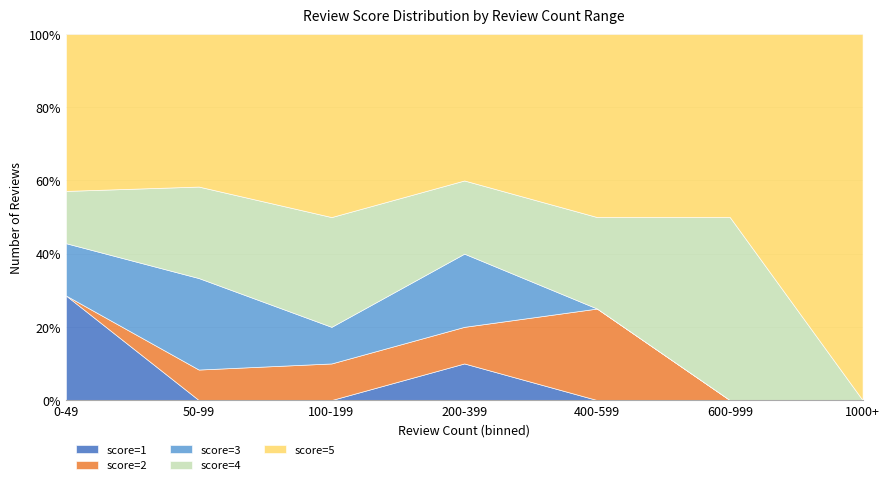

Which has a higher value, 3 or 4?

3